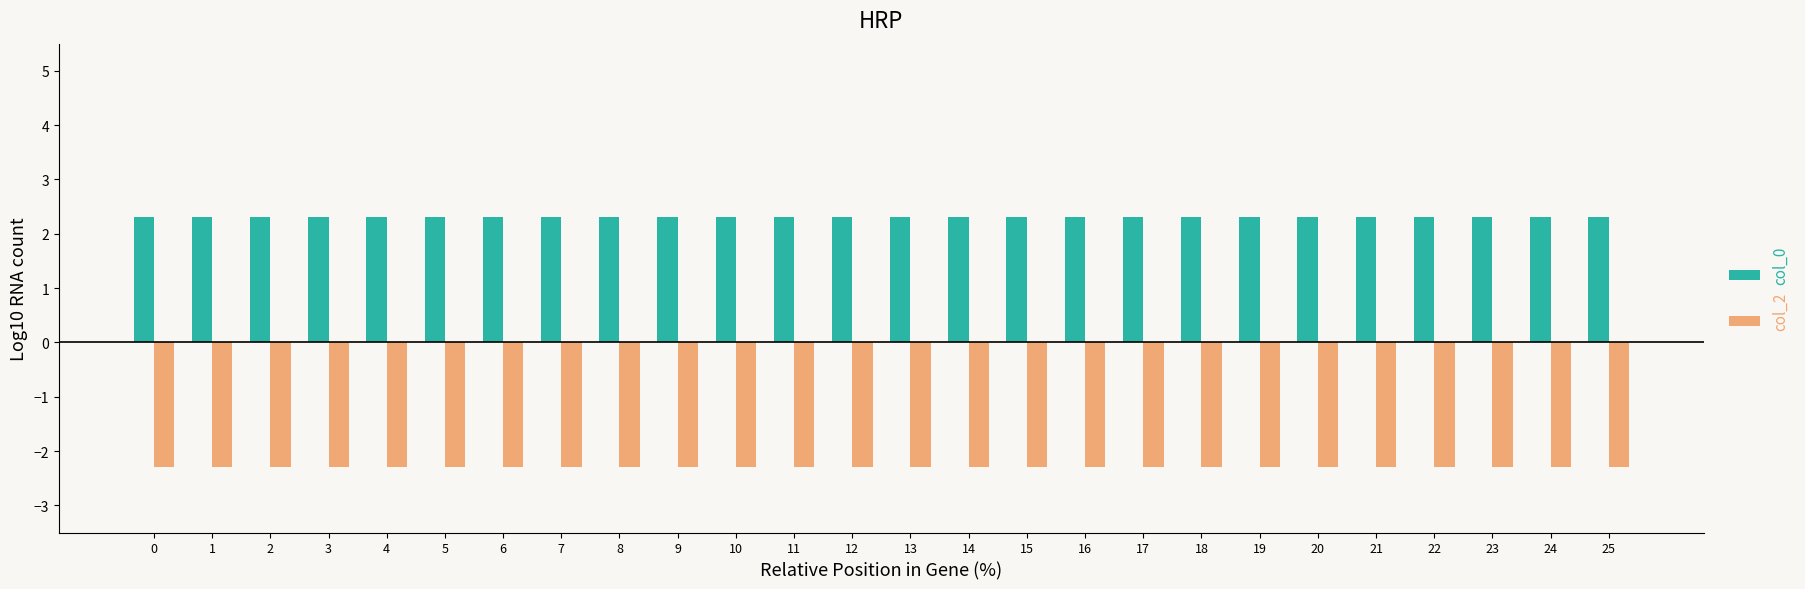

How many data points does each series have?

26